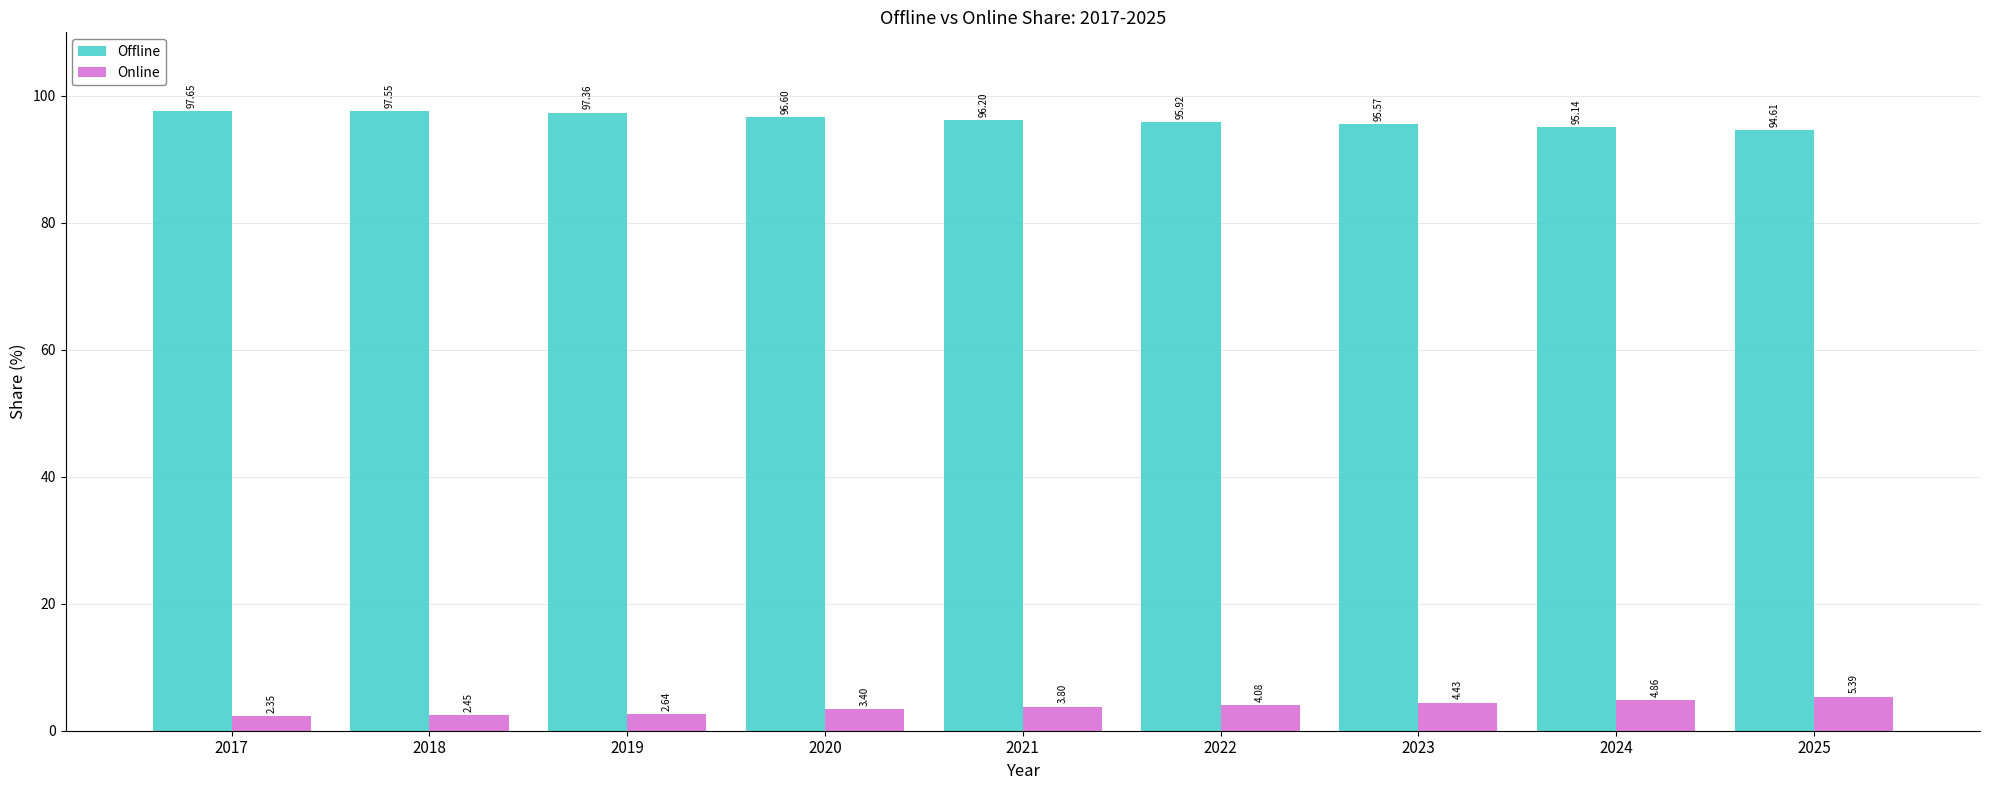

What is the difference between the highest and lowest values at 2023?

91.1